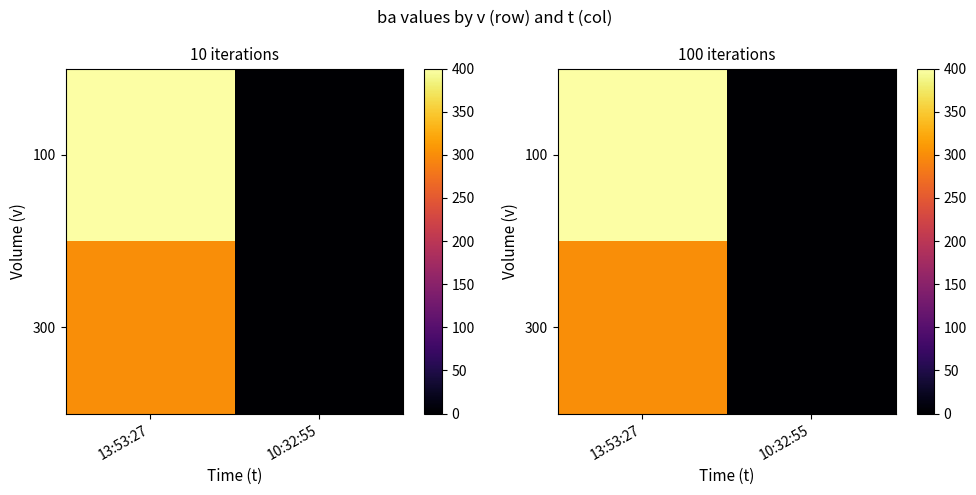

At which category does the chart reach its peak across all series?

13:53:27